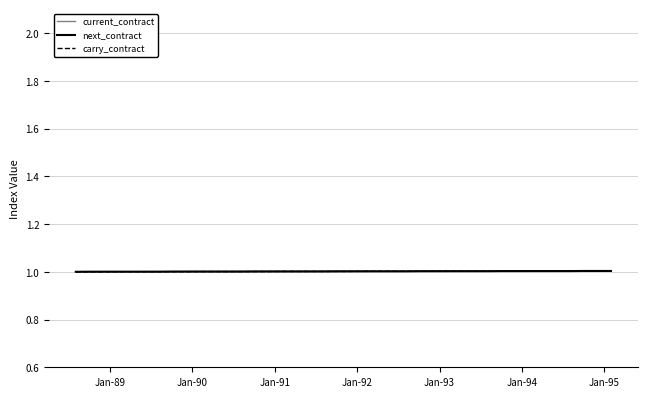

What is the lowest value of the current_contract series?

1.0